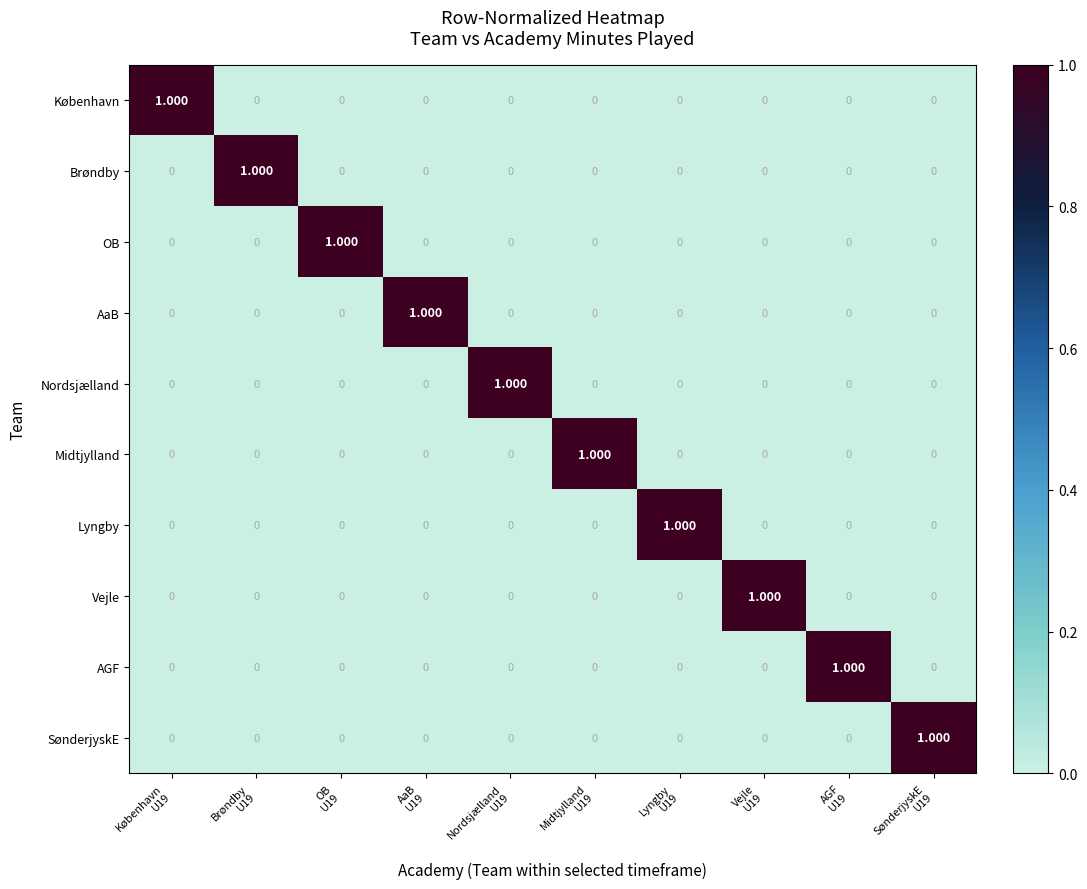

Reading left to right, list all the values displayed in this chart.

København: København
U19=1	Brøndby
U19=0	OB
U19=0	AaB
U19=0	Nordsjælland
U19=0	Midtjylland
U19=0	Lyngby
U19=0	Vejle
U19=0	AGF
U19=0	SønderjyskE
U19=0
Brøndby: København
U19=0	Brøndby
U19=1	OB
U19=0	AaB
U19=0	Nordsjælland
U19=0	Midtjylland
U19=0	Lyngby
U19=0	Vejle
U19=0	AGF
U19=0	SønderjyskE
U19=0
OB: København
U19=0	Brøndby
U19=0	OB
U19=1	AaB
U19=0	Nordsjælland
U19=0	Midtjylland
U19=0	Lyngby
U19=0	Vejle
U19=0	AGF
U19=0	SønderjyskE
U19=0
AaB: København
U19=0	Brøndby
U19=0	OB
U19=0	AaB
U19=1	Nordsjælland
U19=0	Midtjylland
U19=0	Lyngby
U19=0	Vejle
U19=0	AGF
U19=0	SønderjyskE
U19=0
Nordsjælland: København
U19=0	Brøndby
U19=0	OB
U19=0	AaB
U19=0	Nordsjælland
U19=1	Midtjylland
U19=0	Lyngby
U19=0	Vejle
U19=0	AGF
U19=0	SønderjyskE
U19=0
Midtjylland: København
U19=0	Brøndby
U19=0	OB
U19=0	AaB
U19=0	Nordsjælland
U19=0	Midtjylland
U19=1	Lyngby
U19=0	Vejle
U19=0	AGF
U19=0	SønderjyskE
U19=0
Lyngby: København
U19=0	Brøndby
U19=0	OB
U19=0	AaB
U19=0	Nordsjælland
U19=0	Midtjylland
U19=0	Lyngby
U19=1	Vejle
U19=0	AGF
U19=0	SønderjyskE
U19=0
Vejle: København
U19=0	Brøndby
U19=0	OB
U19=0	AaB
U19=0	Nordsjælland
U19=0	Midtjylland
U19=0	Lyngby
U19=0	Vejle
U19=1	AGF
U19=0	SønderjyskE
U19=0
AGF: København
U19=0	Brøndby
U19=0	OB
U19=0	AaB
U19=0	Nordsjælland
U19=0	Midtjylland
U19=0	Lyngby
U19=0	Vejle
U19=0	AGF
U19=1	SønderjyskE
U19=0
SønderjyskE: København
U19=0	Brøndby
U19=0	OB
U19=0	AaB
U19=0	Nordsjælland
U19=0	Midtjylland
U19=0	Lyngby
U19=0	Vejle
U19=0	AGF
U19=0	SønderjyskE
U19=1